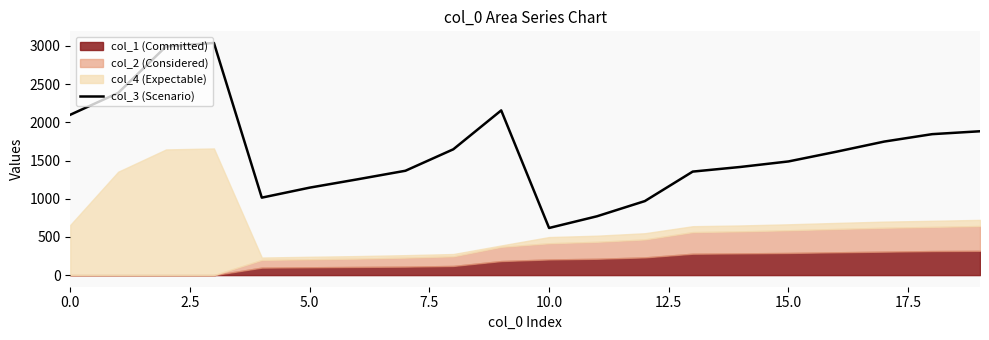

What is the average value?

1640.2